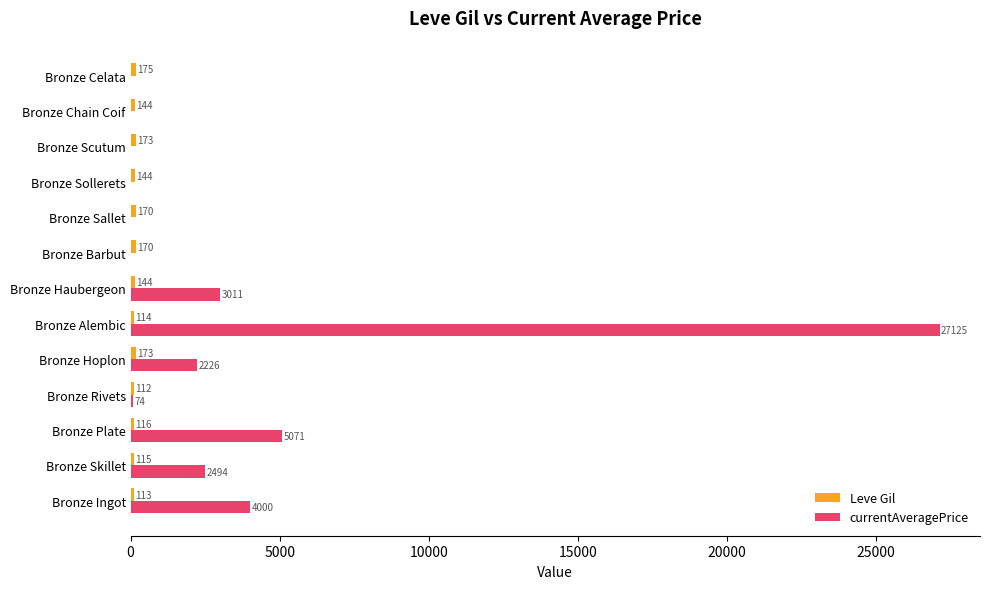

Which series has the largest total across all categories?

currentAveragePrice